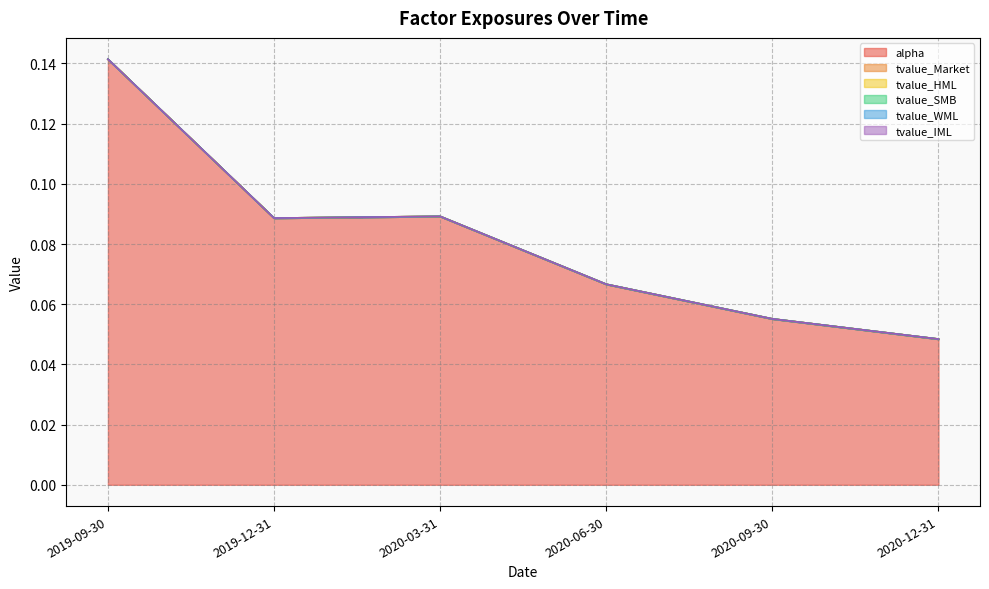

Between 2020-09-30 and 2020-12-31, which series saw the biggest shift?

alpha